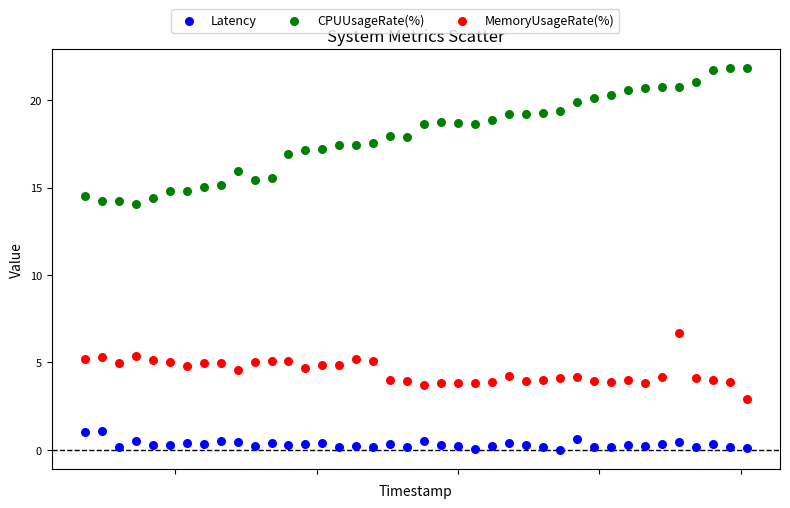

Which series contains the highest Y value?

CPUUsageRate(%)